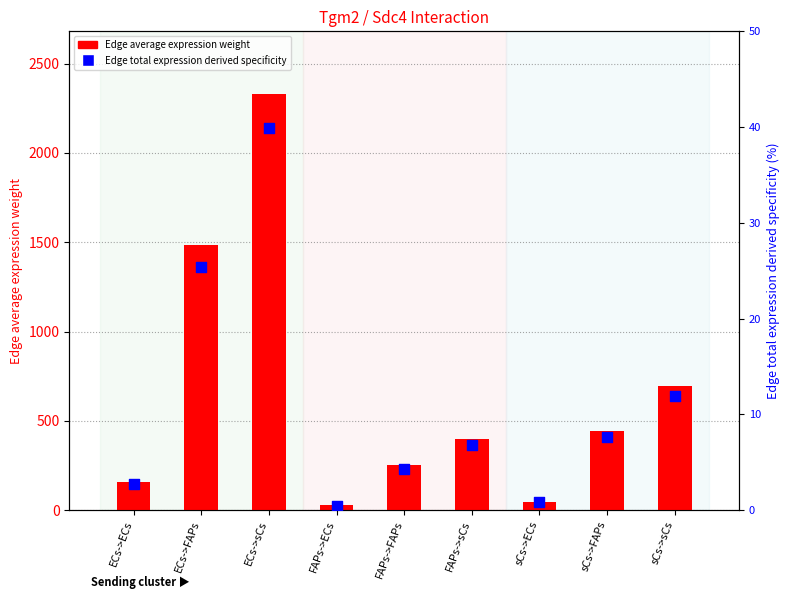

What are all the series names shown in the legend?

Edge average expression weight, Edge total expression derived specificity